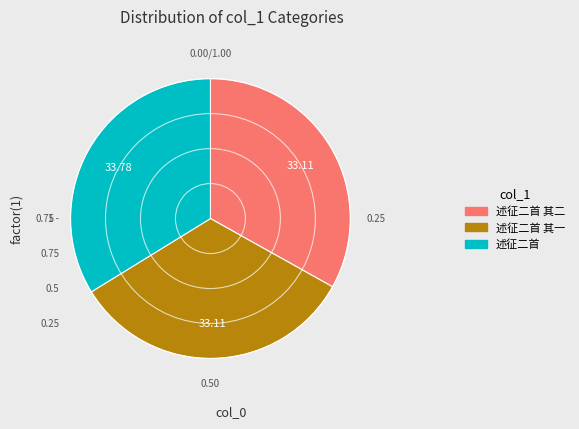

Is there any slice that represents more than half of the pie?

No